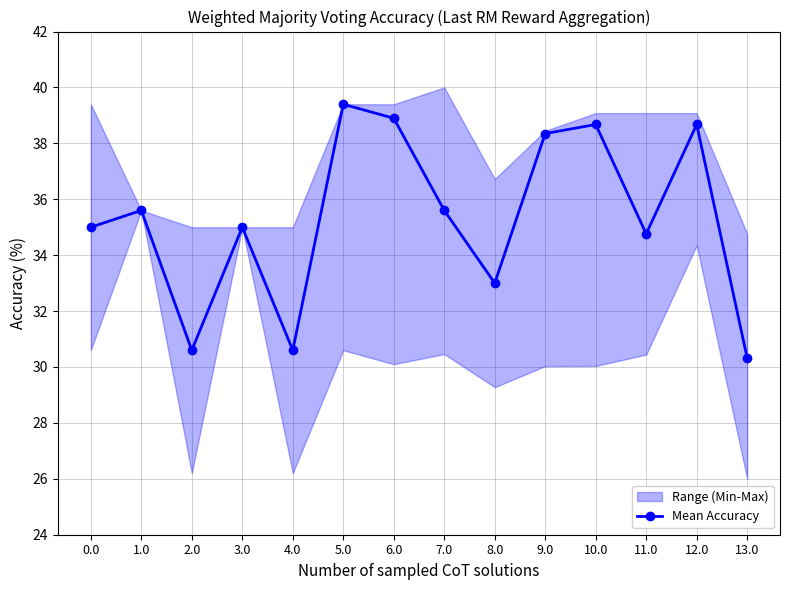

What is the average value?

35.3